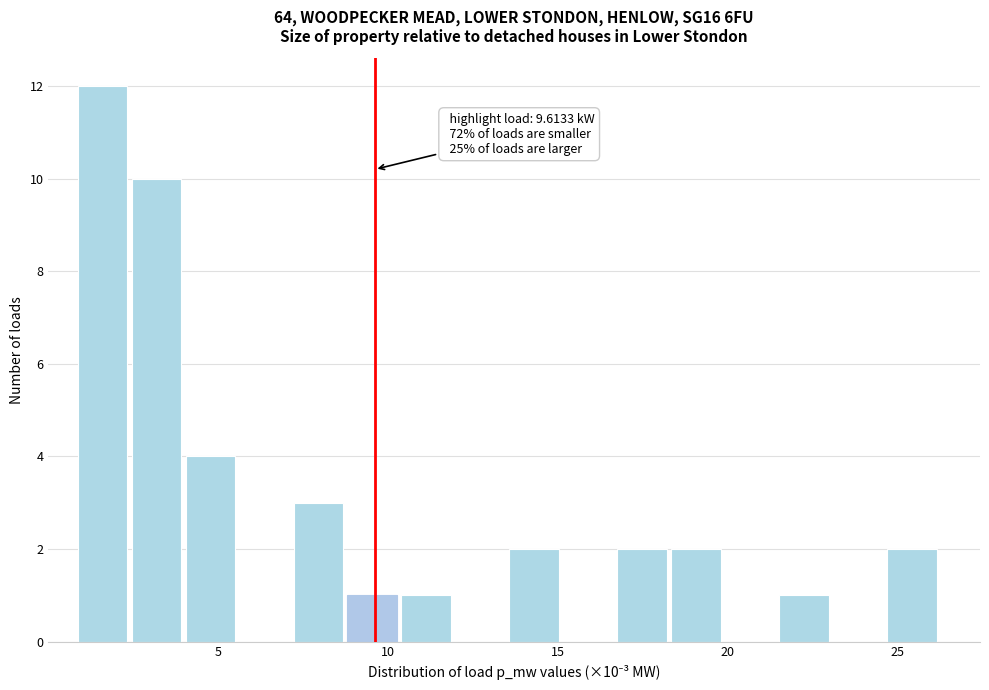

Around what value on the x-axis is the tallest bar? Give the approximate position of its centre, as read against the axis.

1.5